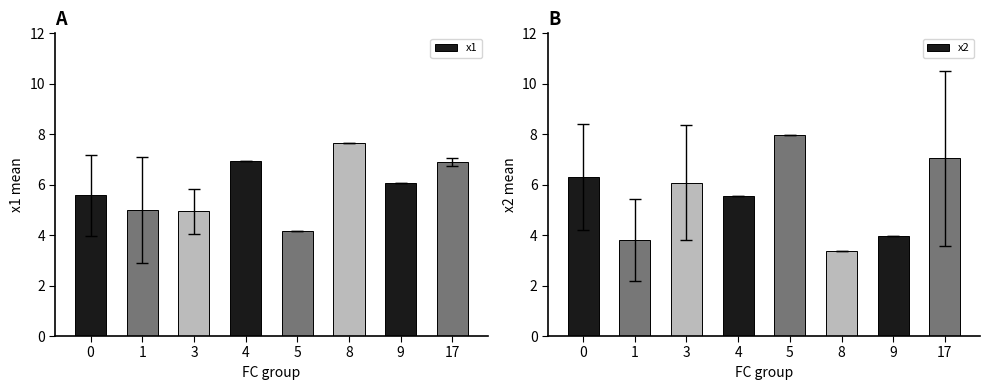

The x1 series shows 6.9 at 4. True or false?

True